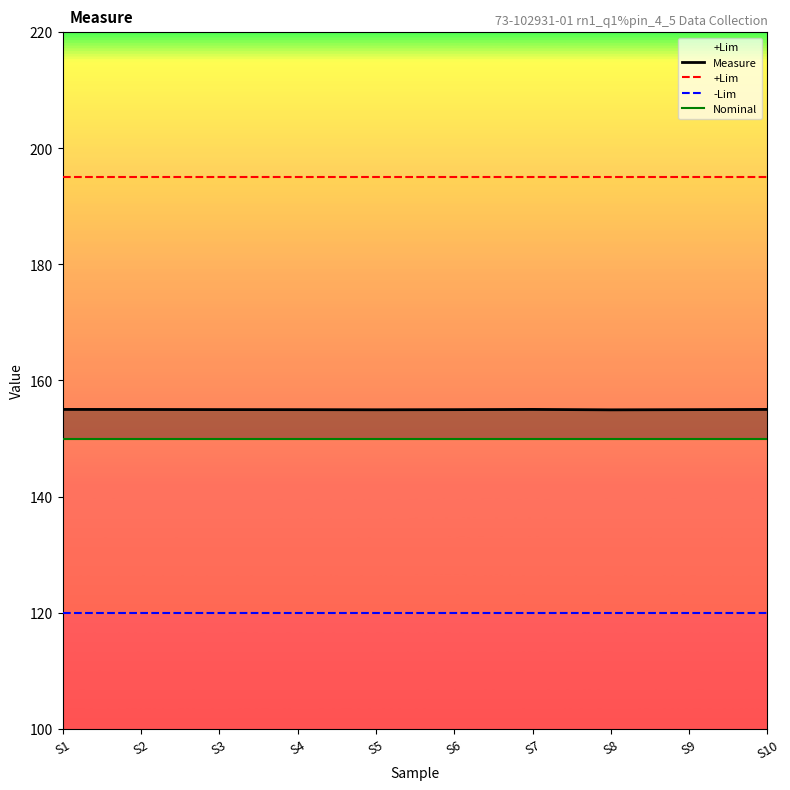

What is the value of the -Lim point at the 1st from the left?

120.0